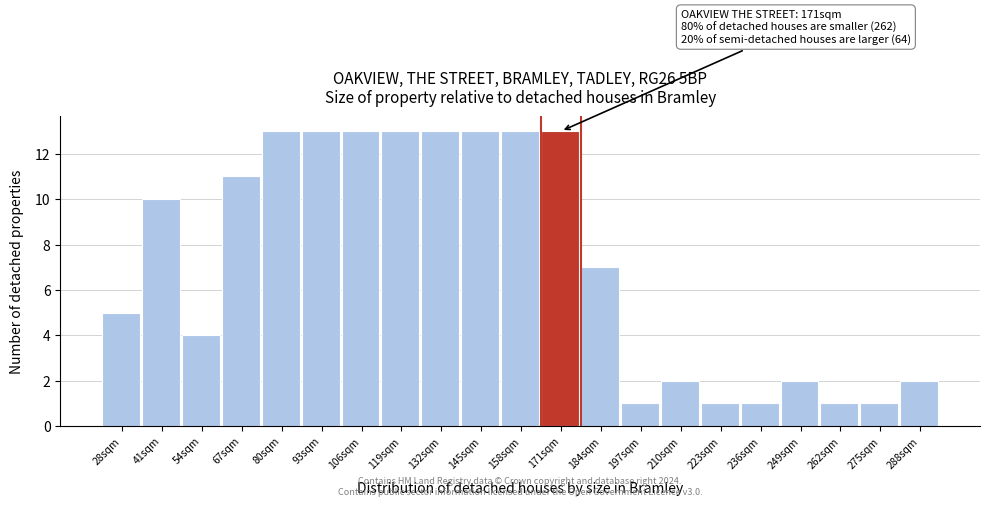

Reading left to right, extract all data points from this chart.

5	10	4	11	13	13	13	13	13	13	13	13	7	1	2	1	1	2	1	1	2